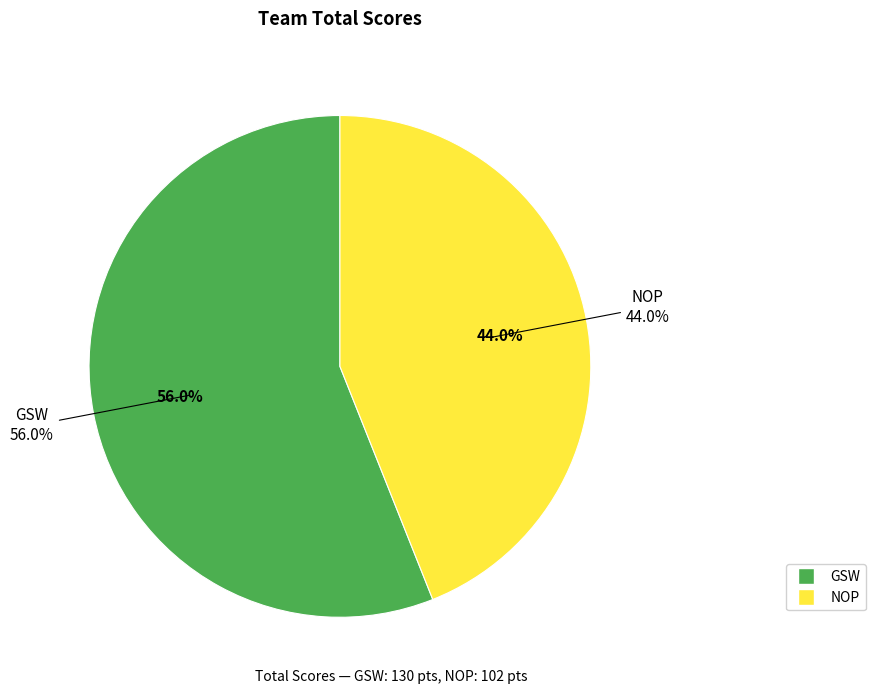

The GSW slice represents 49% of the pie. True or false?

False